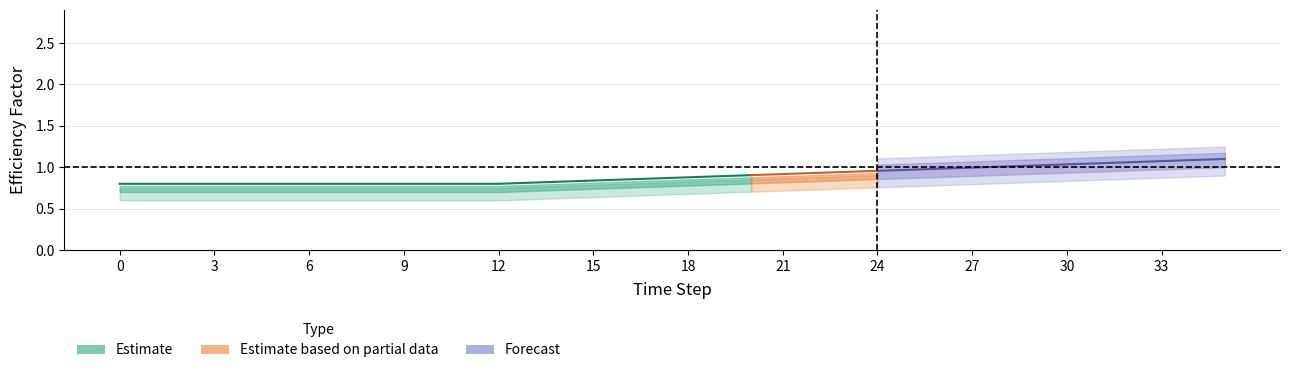

At which category is the sum across all series the highest?

35